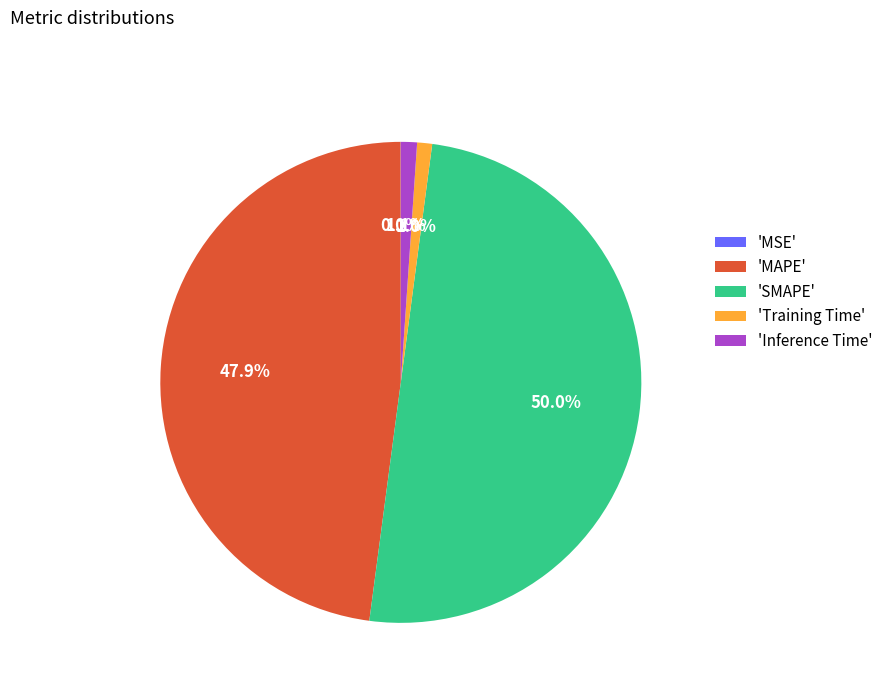

Which category accounts for the majority?

'SMAPE'